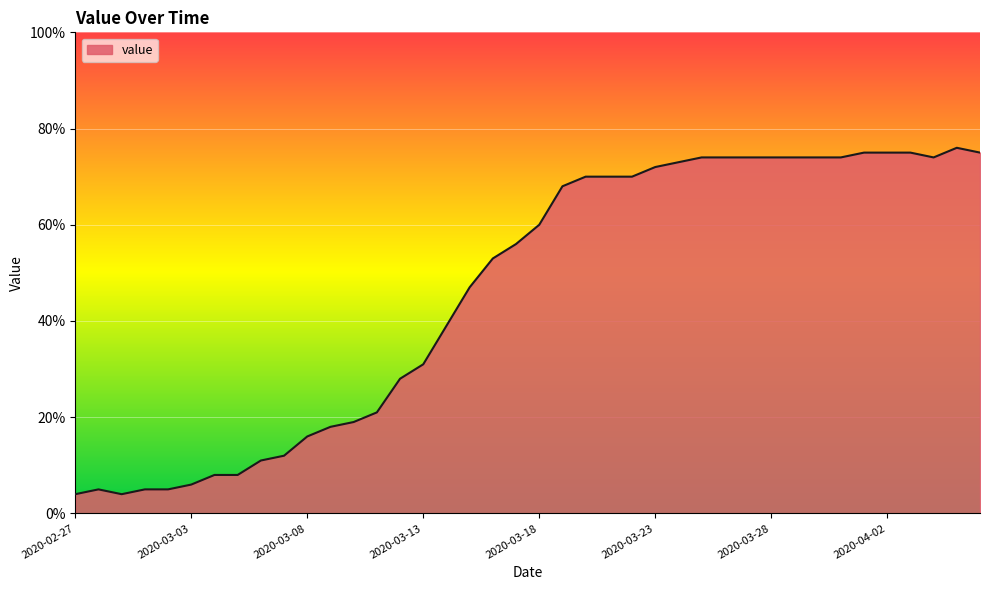

What is the difference between the maximum and minimum values?

72